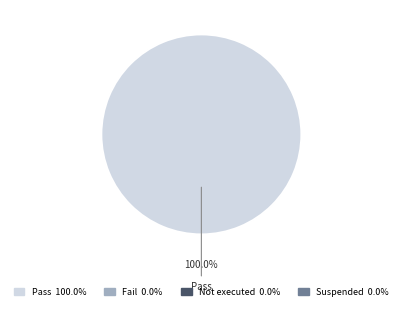

Does any single category account for the majority?

Yes